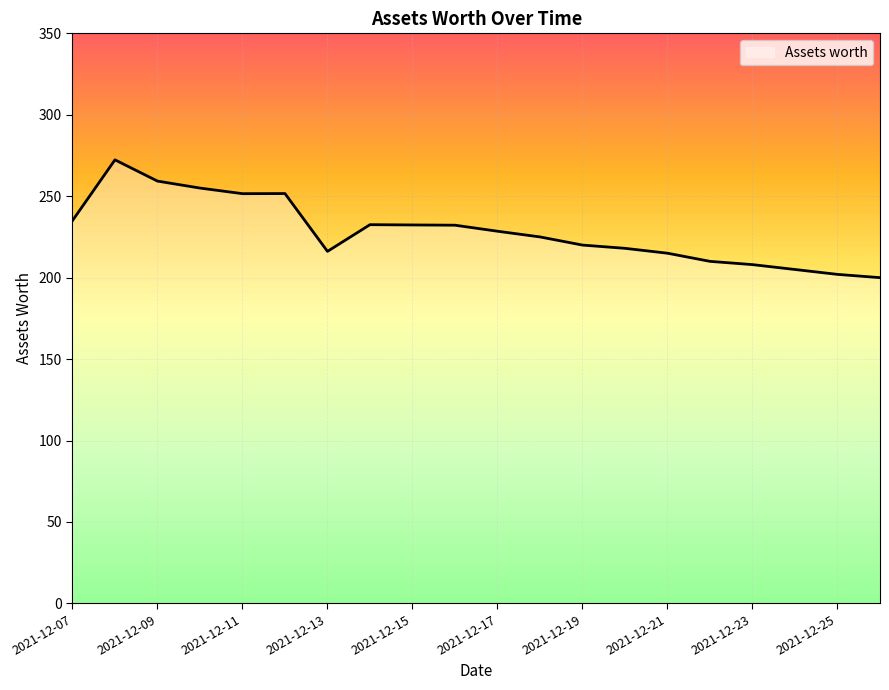

What is the difference between the maximum and minimum values?

72.3